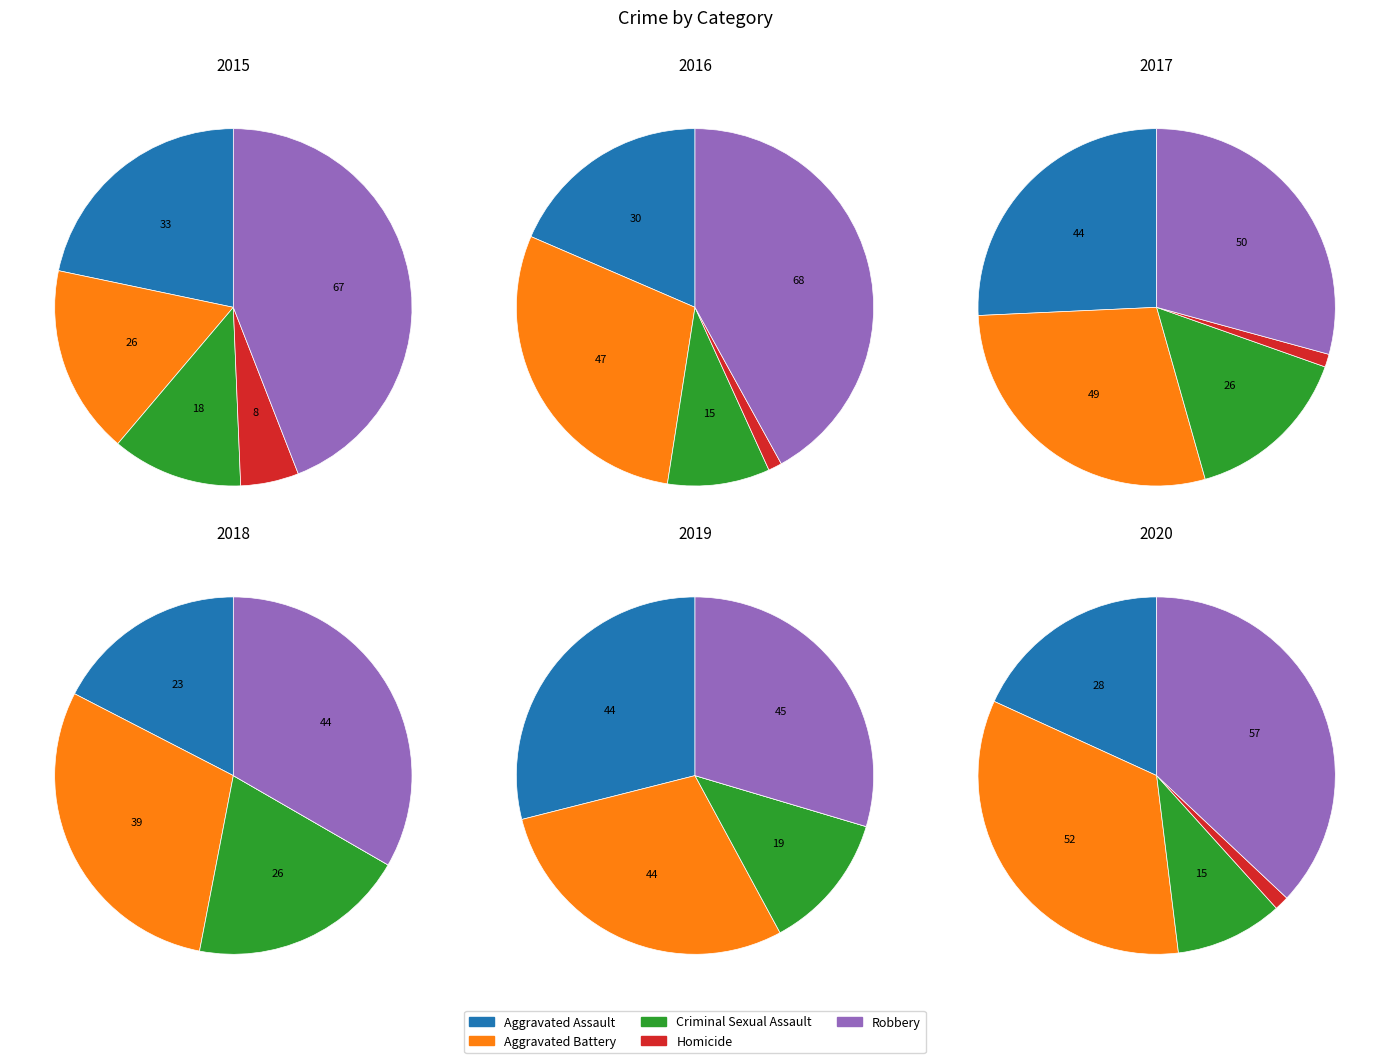

Which category has the smallest portion of the pie?

Homicide